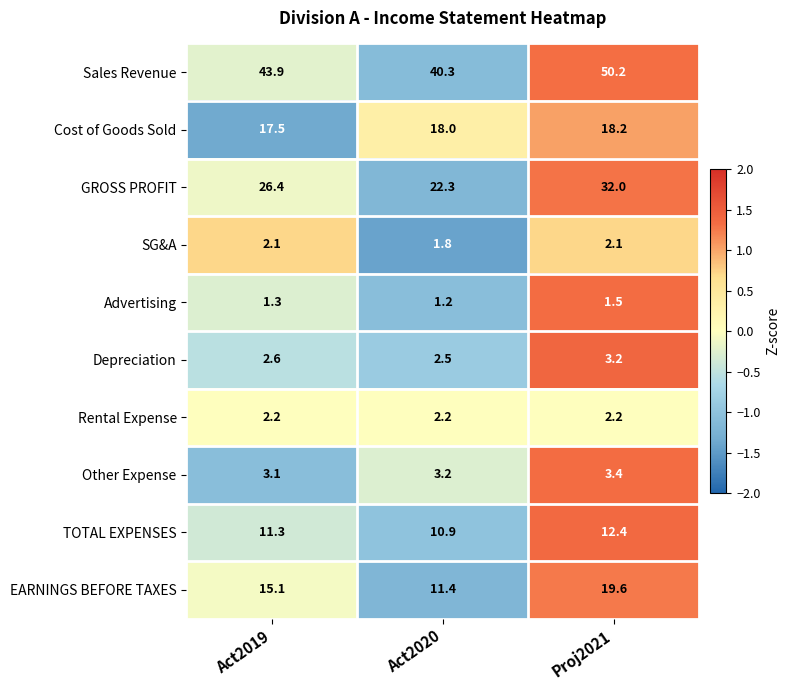

List the series in order of their peak value, highest first.

Sales Revenue, GROSS PROFIT, EARNINGS BEFORE TAXES, Cost of Goods Sold, TOTAL EXPENSES, Other Expense, Depreciation, Rental Expense, SG&A, Advertising